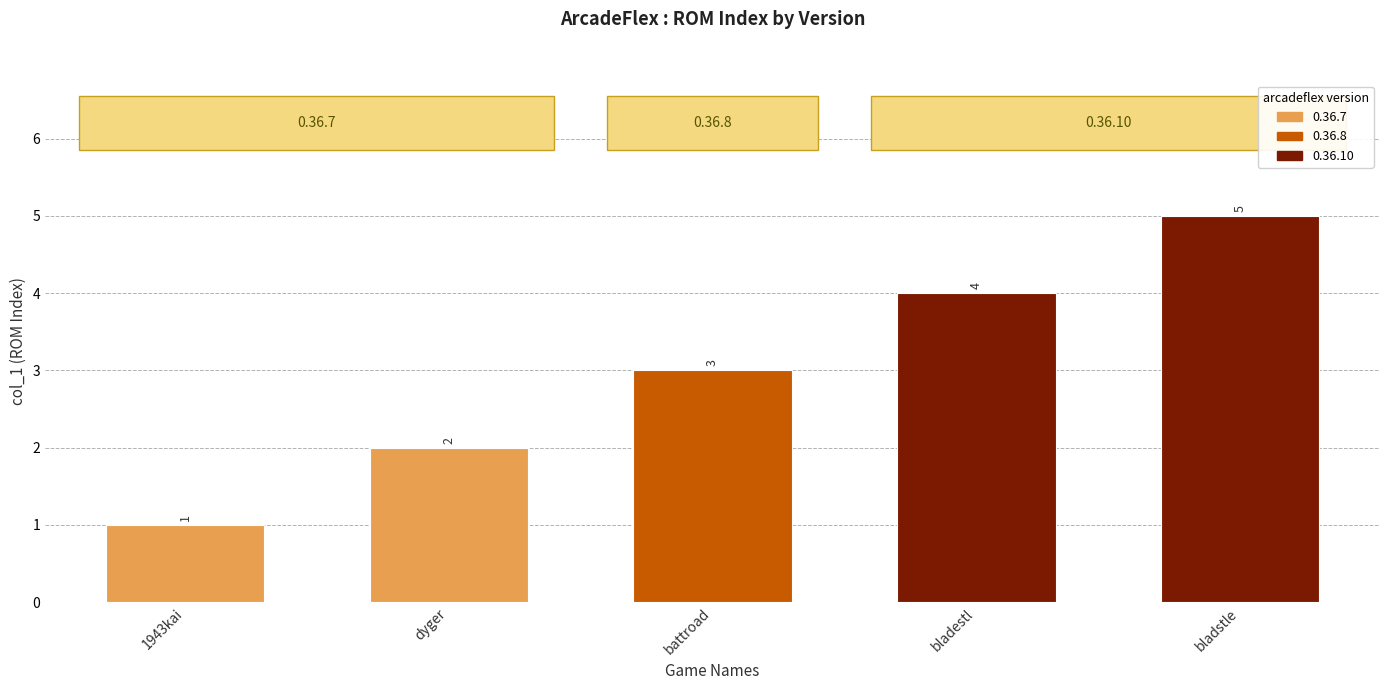

The value at battroad is 5. True or false?

False